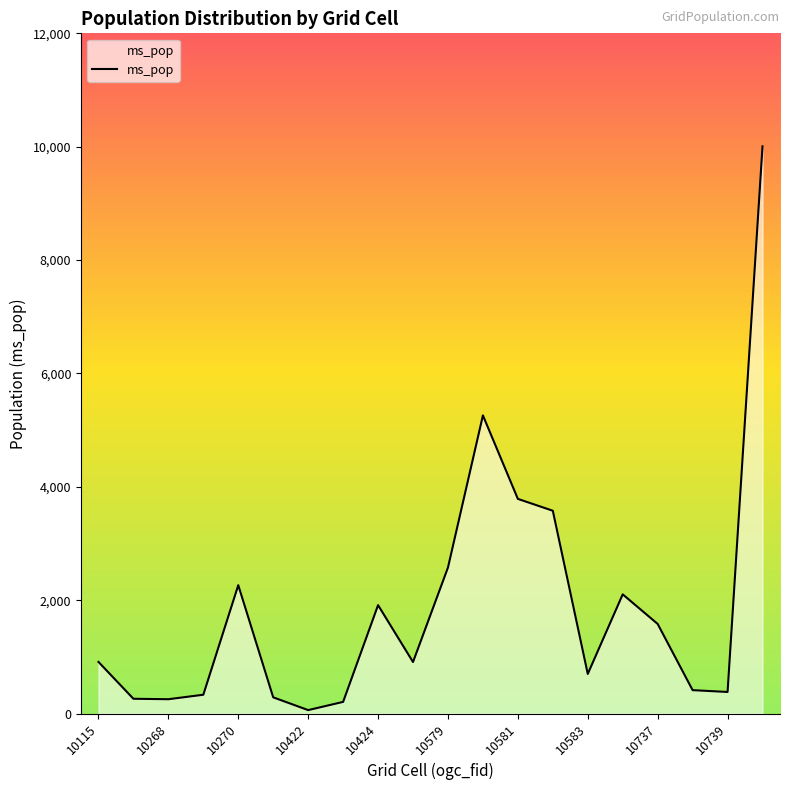

What is the difference between the maximum and minimum values?

9945